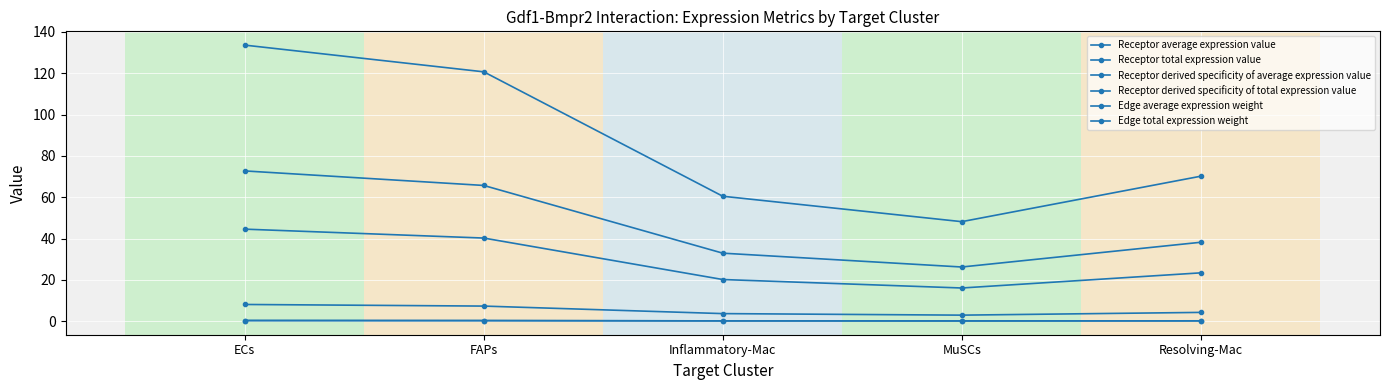

Where is Edge average expression weight nearest to the value 5?

Resolving-Mac